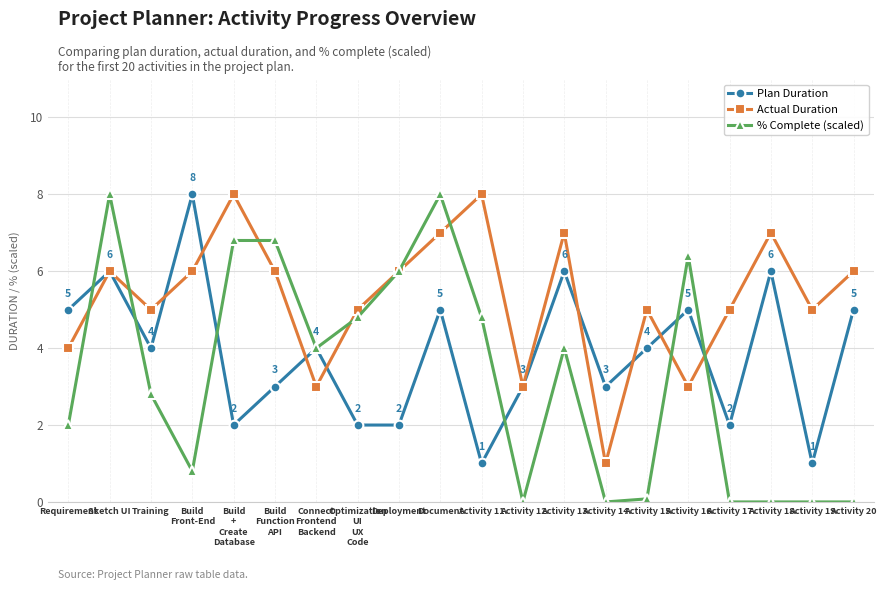

True or false: Plan Duration and Actual Duration intersect in this chart.

True